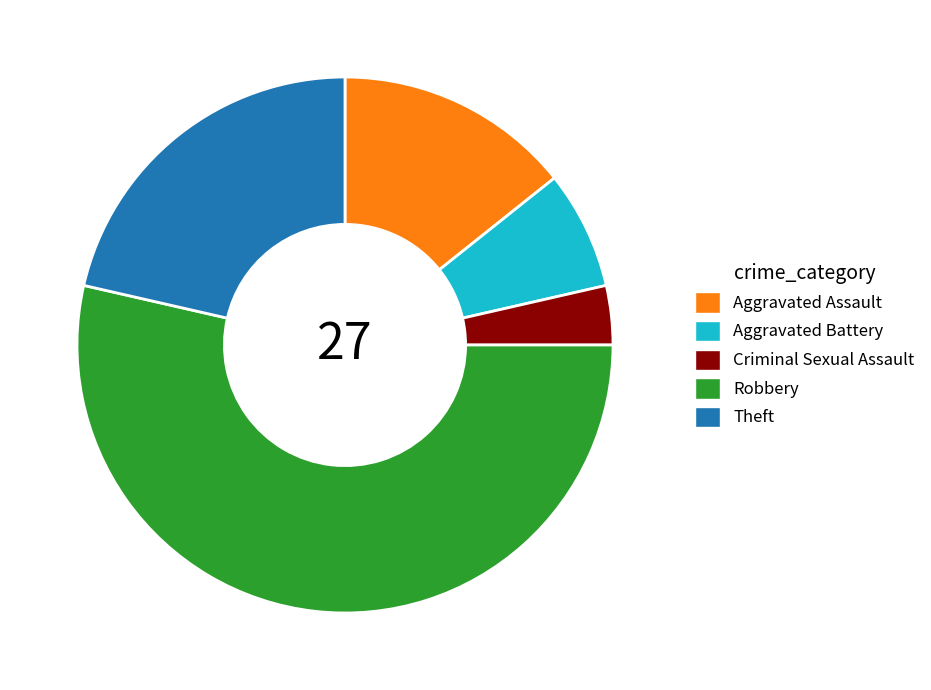

What is the smallest slice in the pie chart?

Criminal Sexual Assault